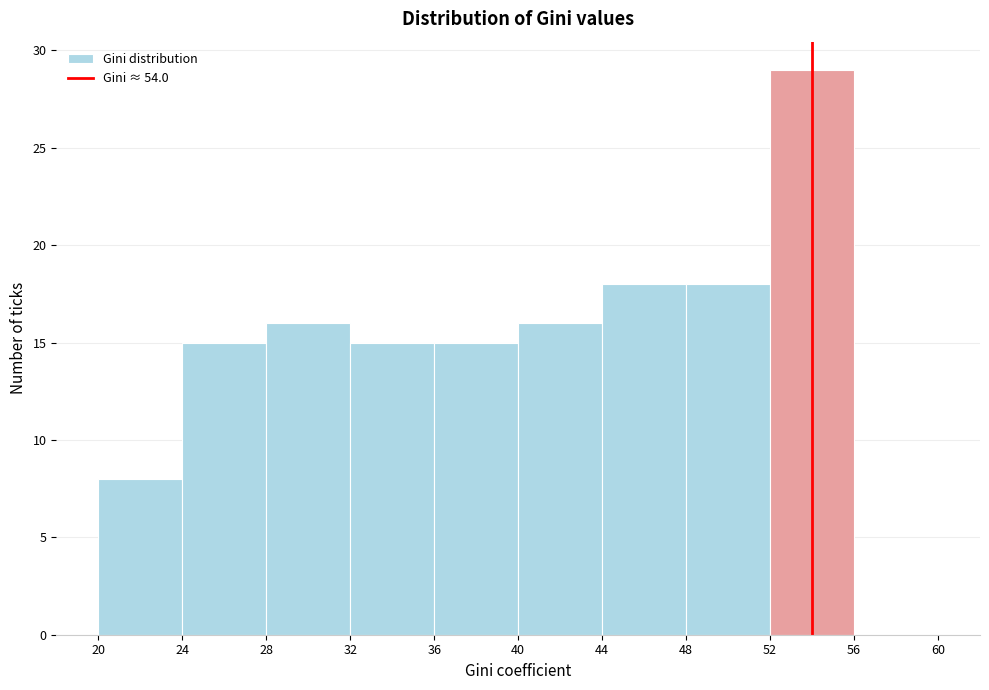

How tall is the bar that spans 44 to 48 on the x-axis? The values are not printed on the chart, so give them approximately, as read against the axis.

18